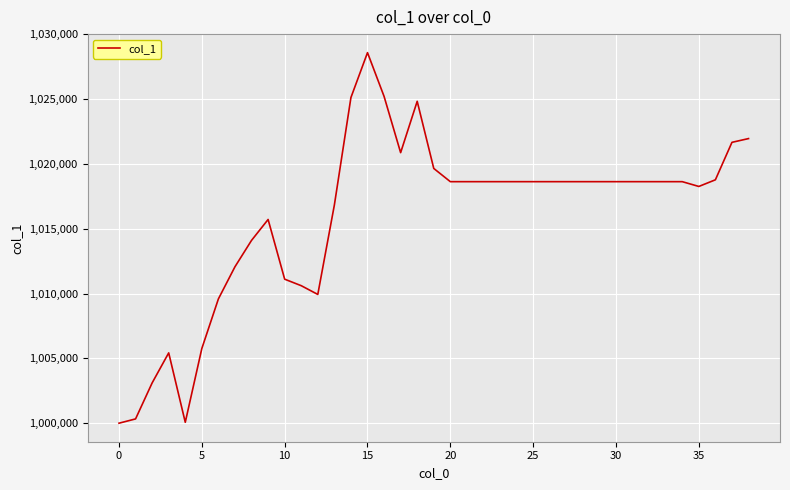

What is the greatest value displayed?

1028592.6